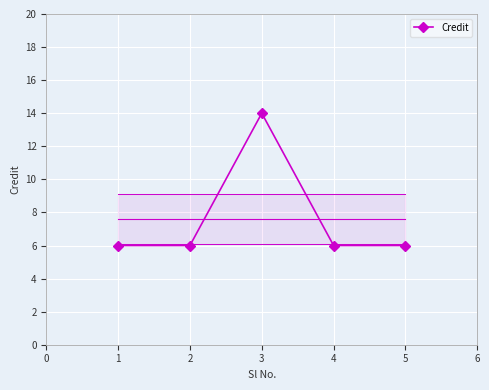

How many series are shown in this chart?

1